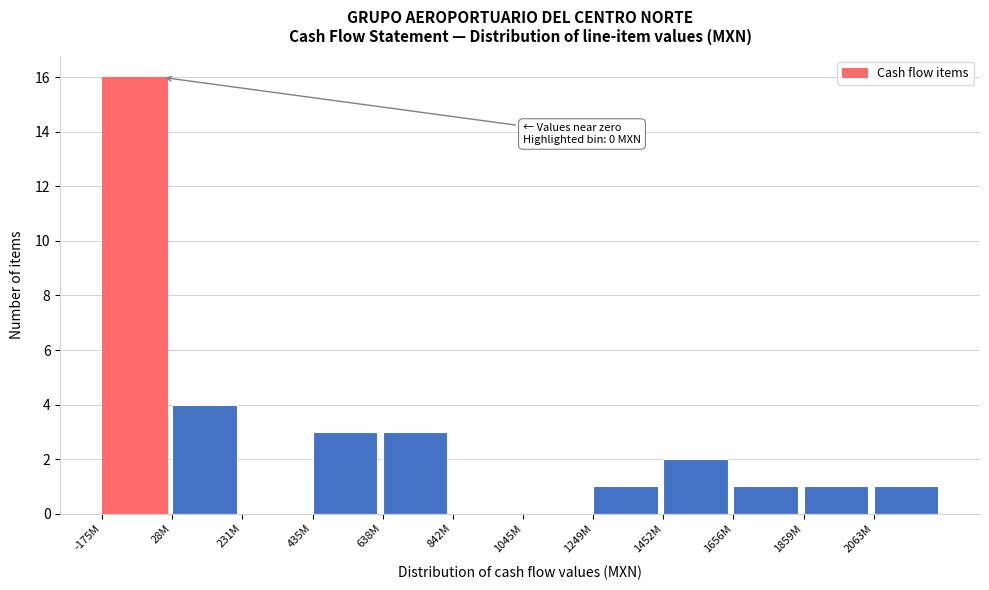

Reading left to right, transcribe all the data shown in this chart.

-175M=16	28M=4	231M=0	435M=3	638M=3	842M=0	1045M=0	1249M=1	1452M=2	1656M=1	1859M=1	2063M=1